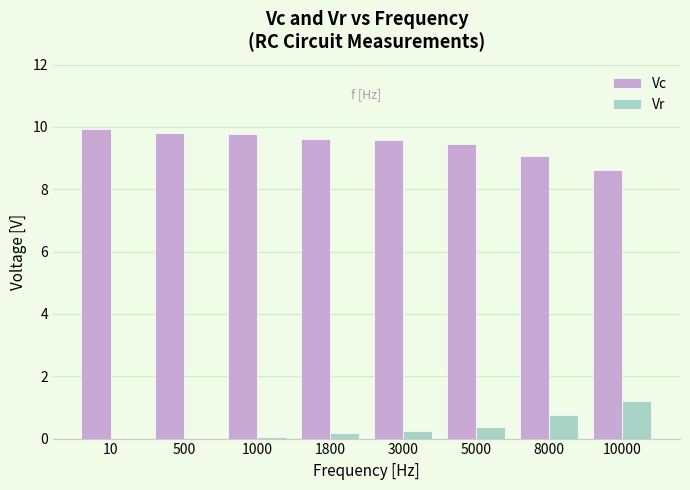

The value of Vr at 500 is -0.6. True or false?

False